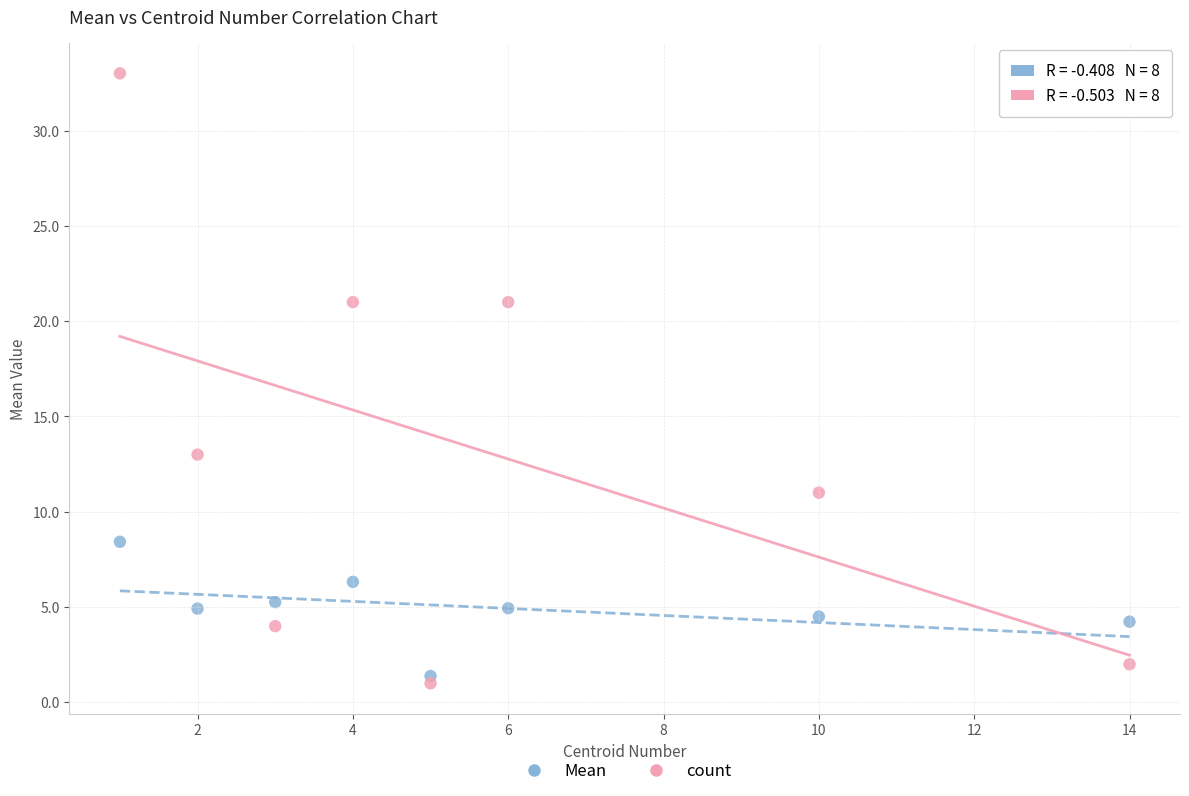

What are all the series names shown in the legend?

Mean, count